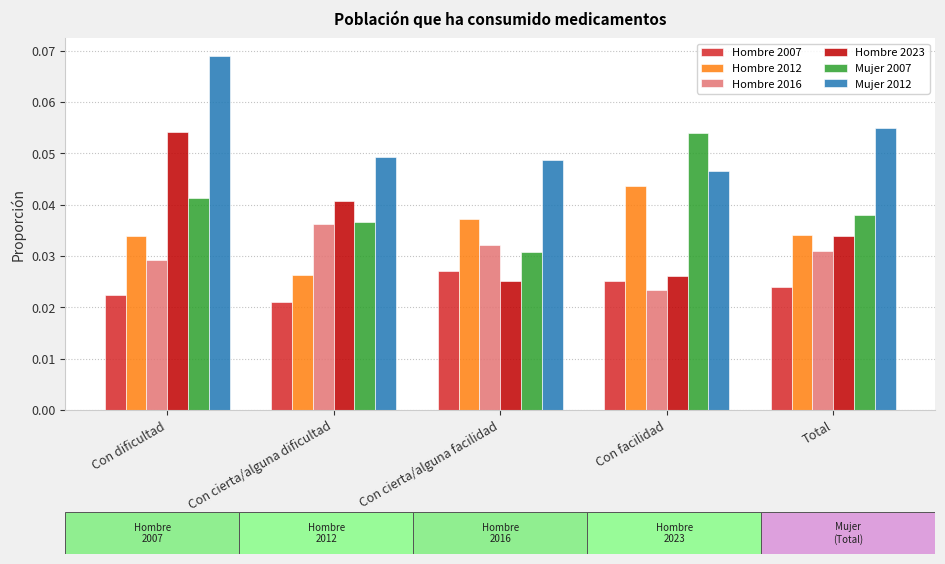

Where is Mujer 2007 nearest to the value 0?

Con cierta/alguna facilidad